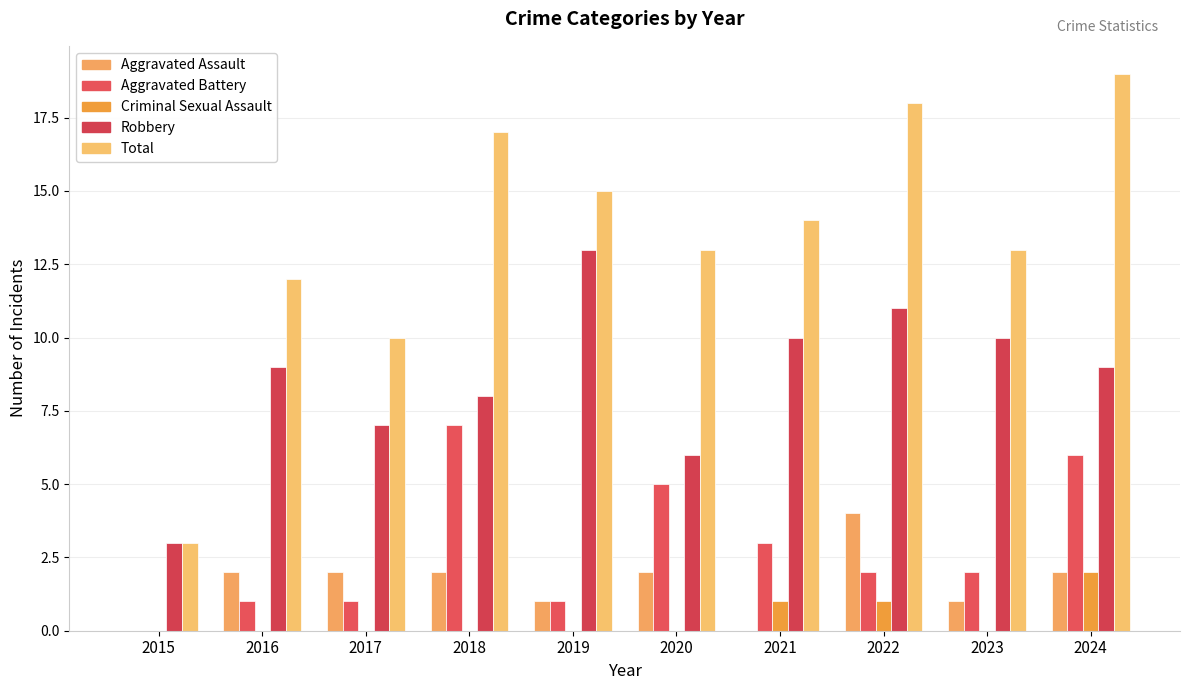

How many distinct data groups are displayed?

5